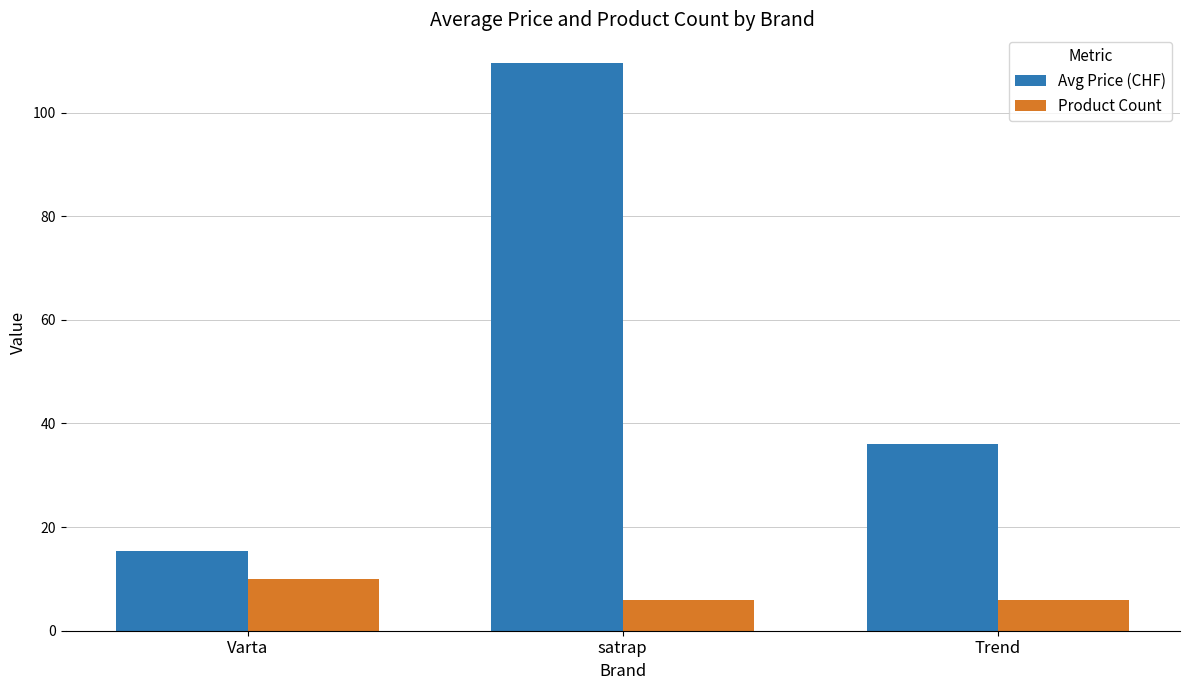

Which label corresponds to the largest value in the chart?

satrap